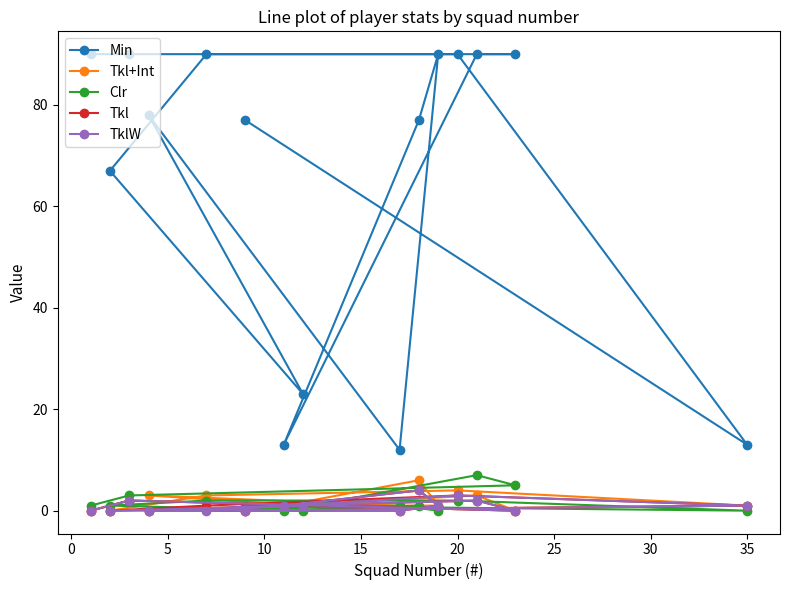

How many lines are shown in the chart?

5